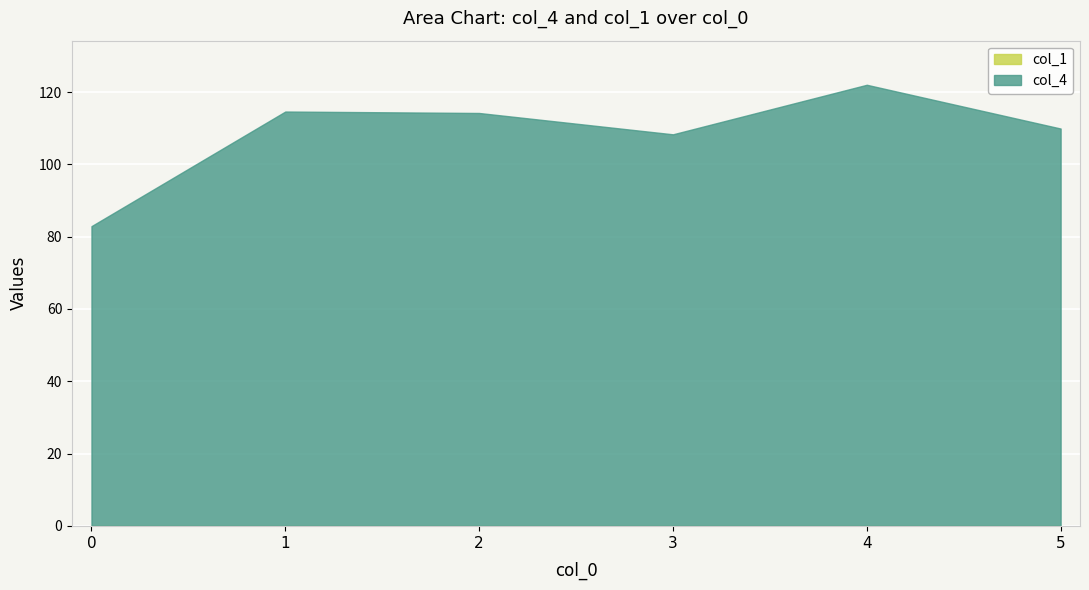

List the series in order of their peak value, lowest first.

col_1, col_4